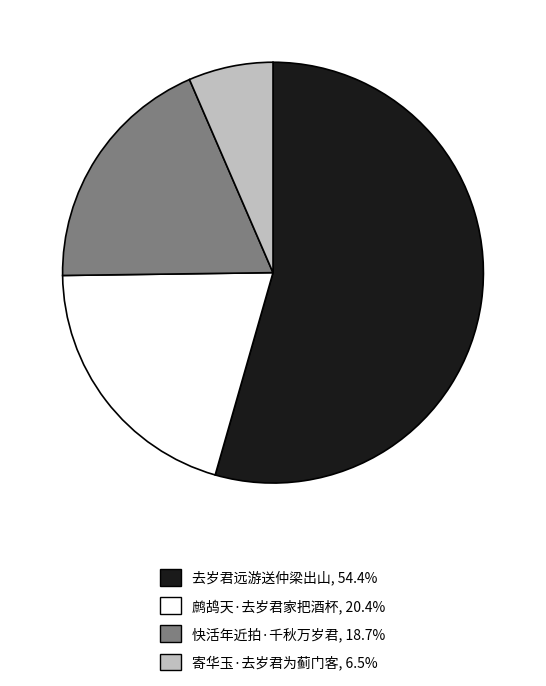

Does 快活年近拍·千秋万岁君 account for over 50% of the chart?

No